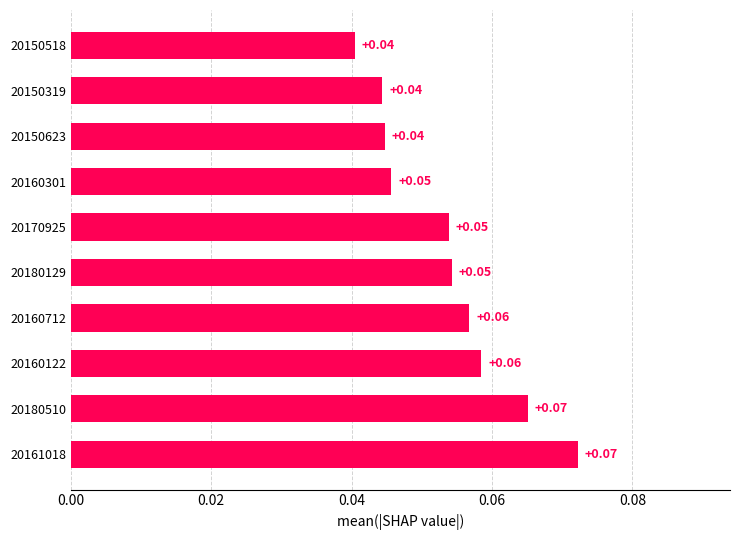

Does the chart contain any negative values?

No